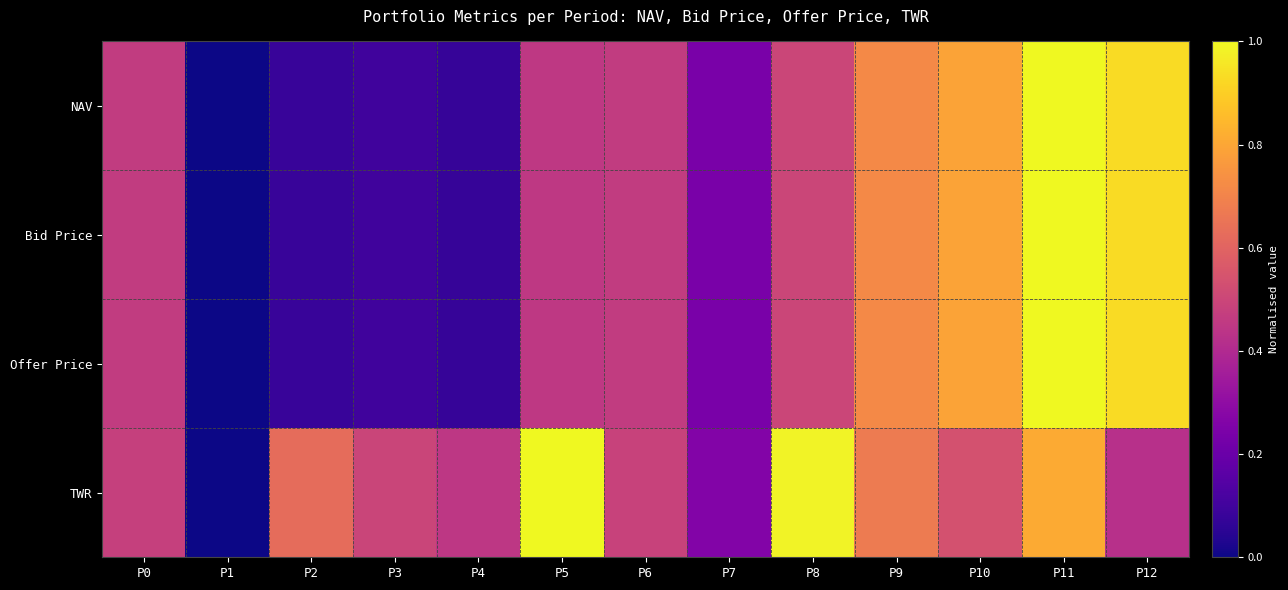

Reading right to left, extract all data points from this chart.

NAV: P12=0.9	P11=1.0	P10=0.8	P9=0.7	P8=0.5	P7=0.2	P6=0.5	P5=0.5	P4=0.1	P3=0.1	P2=0.1	P1=0.0	P0=0.5
Bid Price: P12=0.9	P11=1.0	P10=0.8	P9=0.7	P8=0.5	P7=0.2	P6=0.5	P5=0.5	P4=0.1	P3=0.1	P2=0.1	P1=0.0	P0=0.5
Offer Price: P12=0.9	P11=1.0	P10=0.8	P9=0.7	P8=0.5	P7=0.2	P6=0.5	P5=0.5	P4=0.1	P3=0.1	P2=0.1	P1=0.0	P0=0.5
TWR: P12=0.4	P11=0.8	P10=0.5	P9=0.7	P8=1.0	P7=0.3	P6=0.5	P5=1.0	P4=0.4	P3=0.5	P2=0.6	P1=0.0	P0=0.5